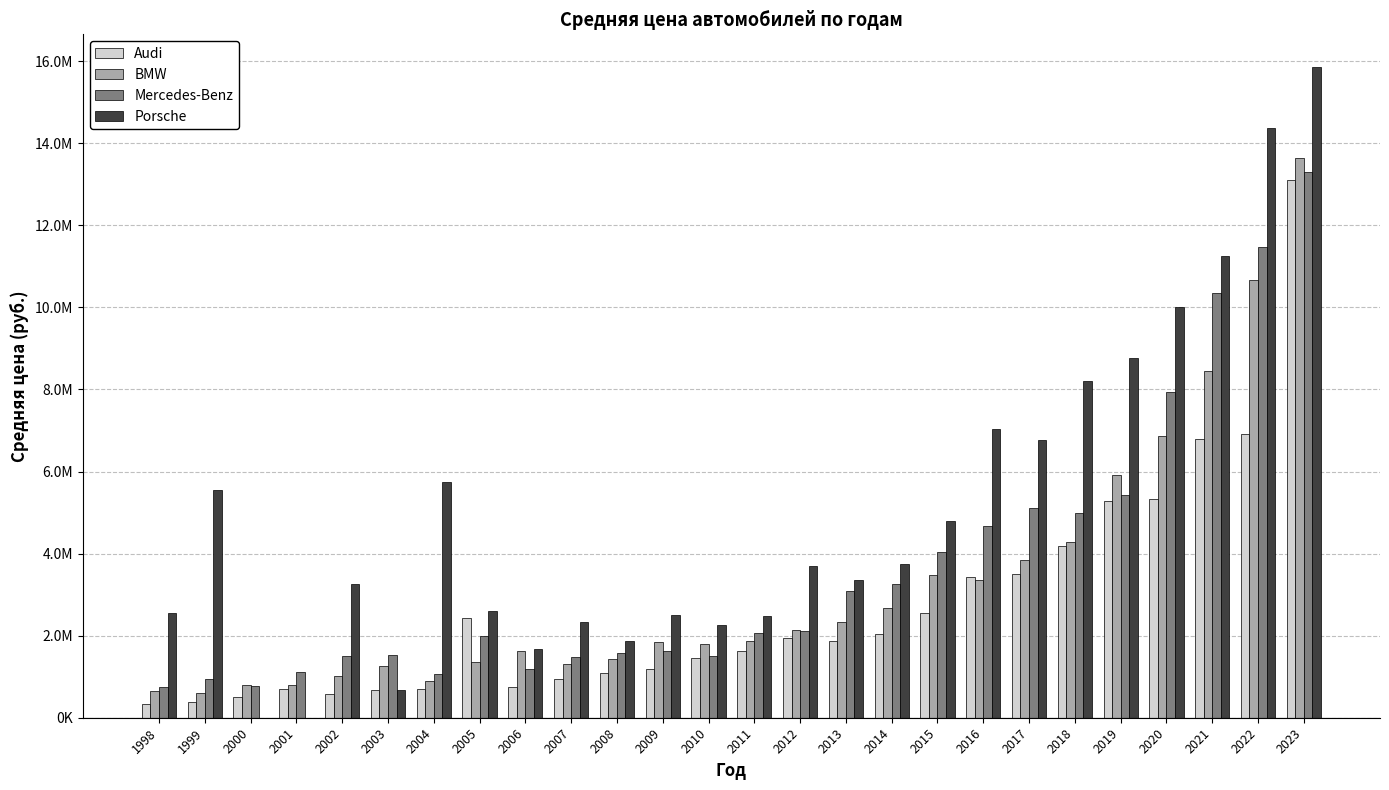

Which category has the lowest value in the Porsche series?

2003